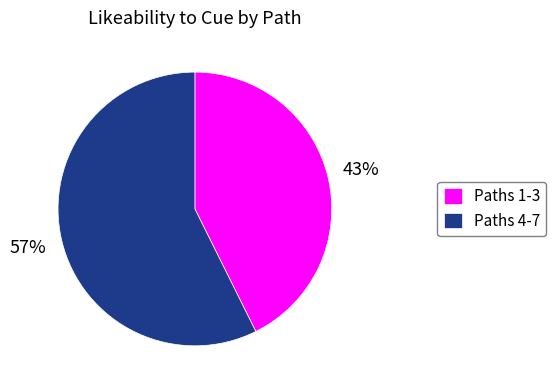

Rank the categories by value from lowest to highest.

Paths 1-3, Paths 4-7